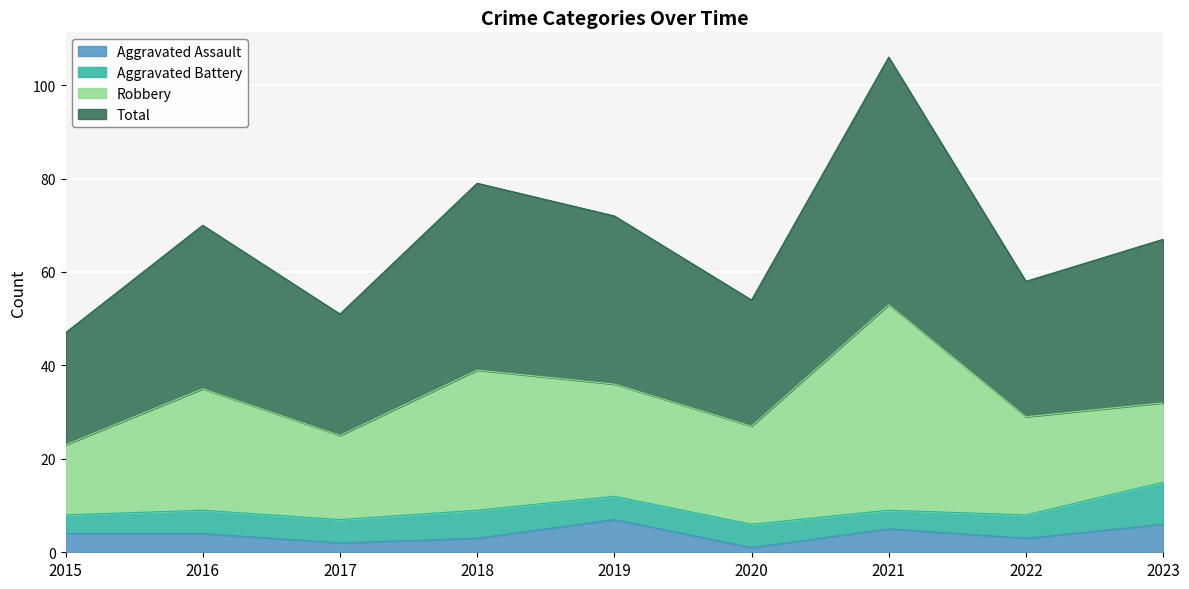

Which series changed the most between 2017 and 2018?

Total